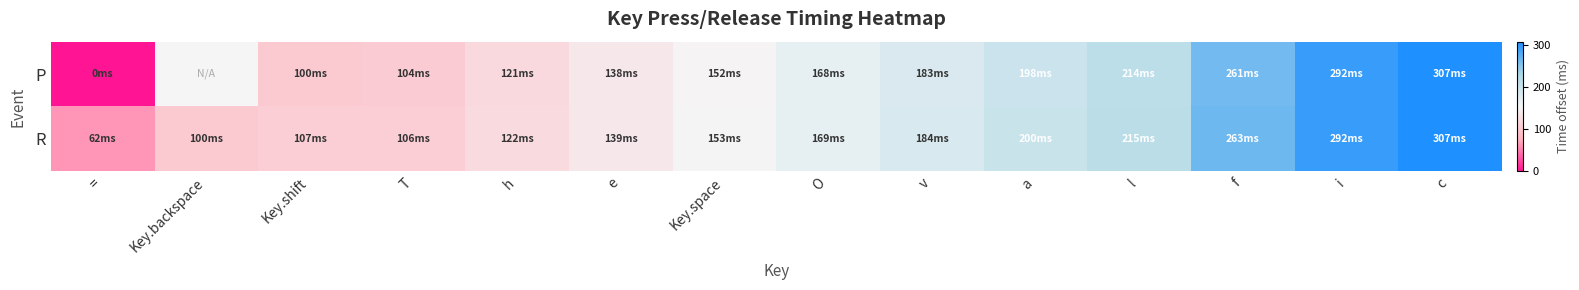

Which has a higher value, Key.backspace or =?

=